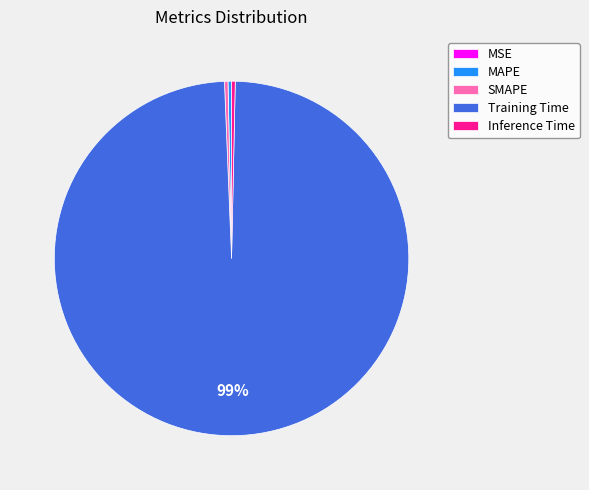

The MAPE slice represents 0% of the pie. True or false?

True